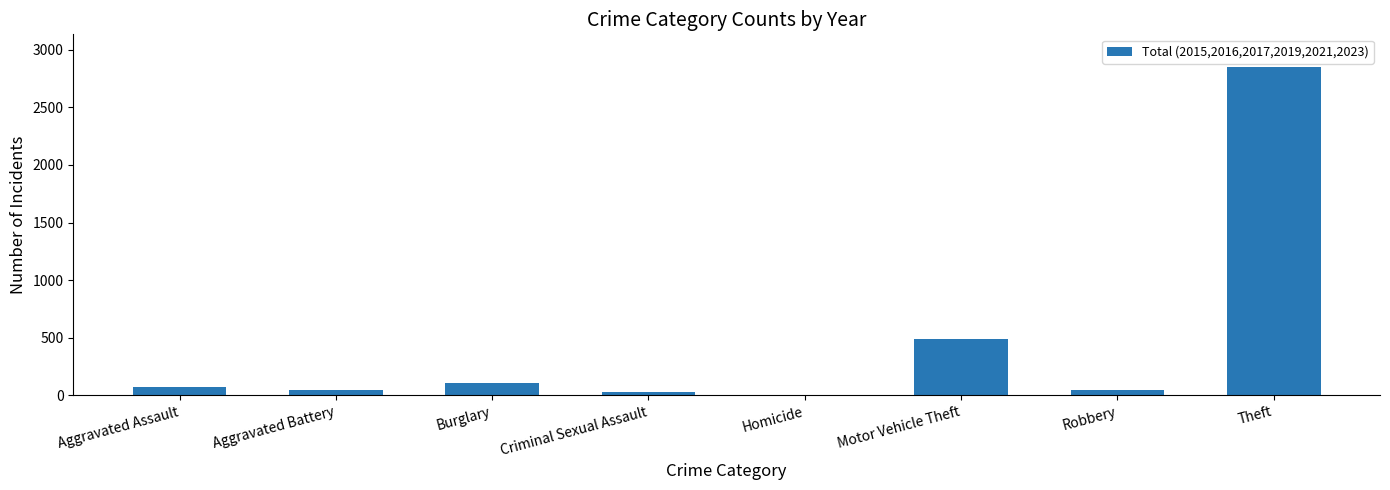

The chart shows a value of 317 at Motor Vehicle Theft. True or false?

False